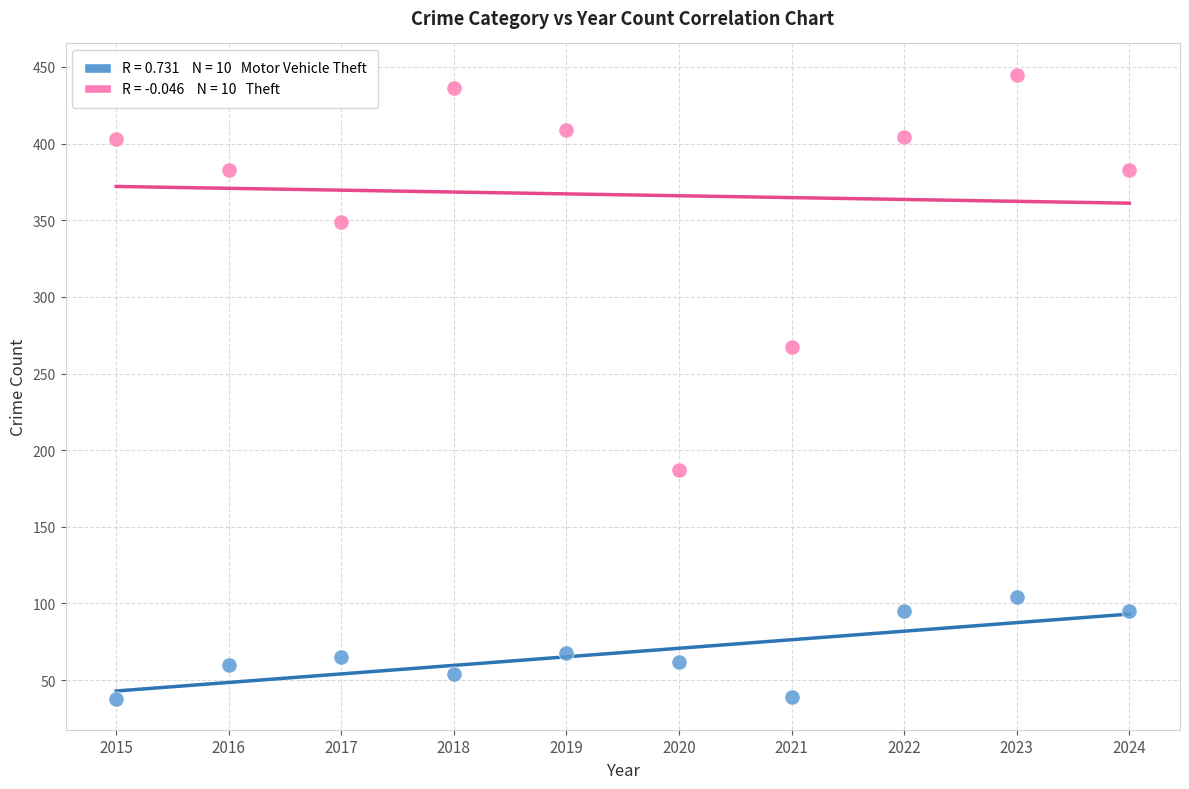

Across all data points, what is the range of Y values (max minus min)?

407